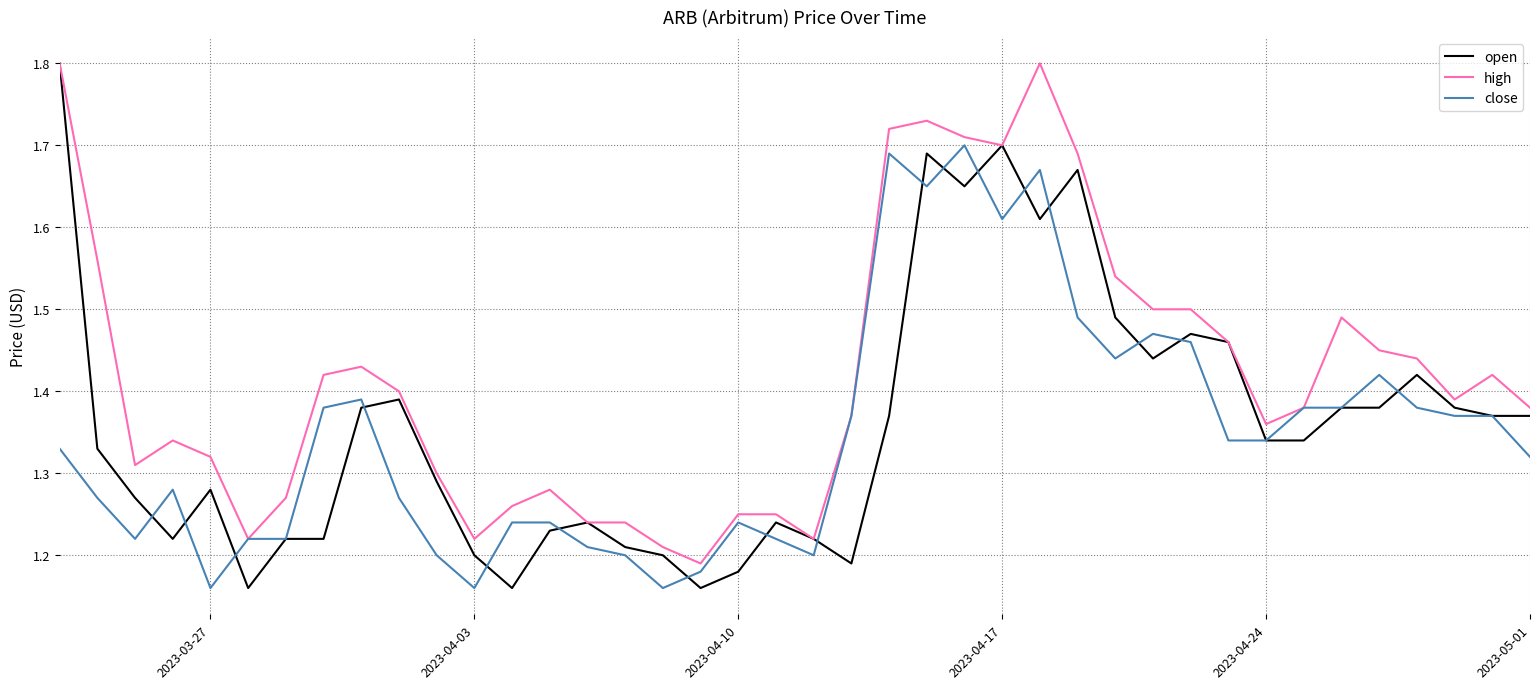

Count the high values in the range 1 to 2.

40